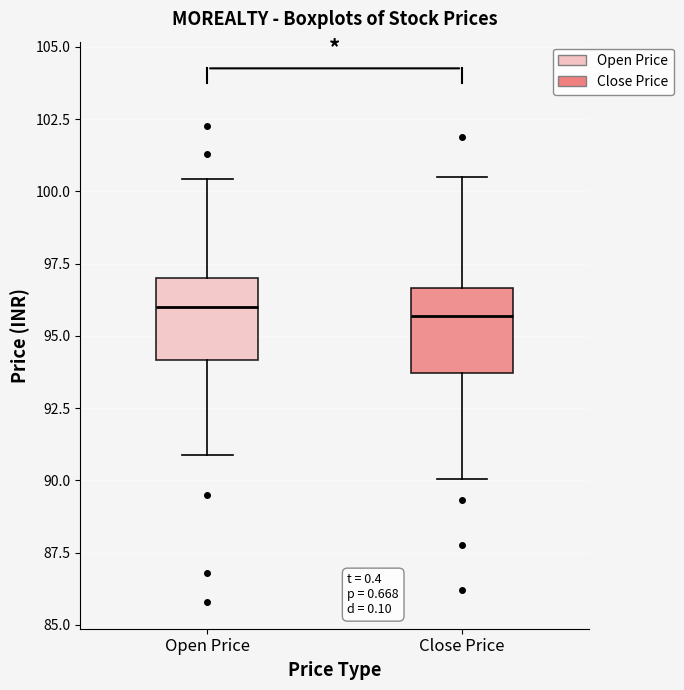

Where is the upper edge of the box for Open Price on the y-axis? The values are not printed on the chart, so give them approximately, as read against the axis.

97.0